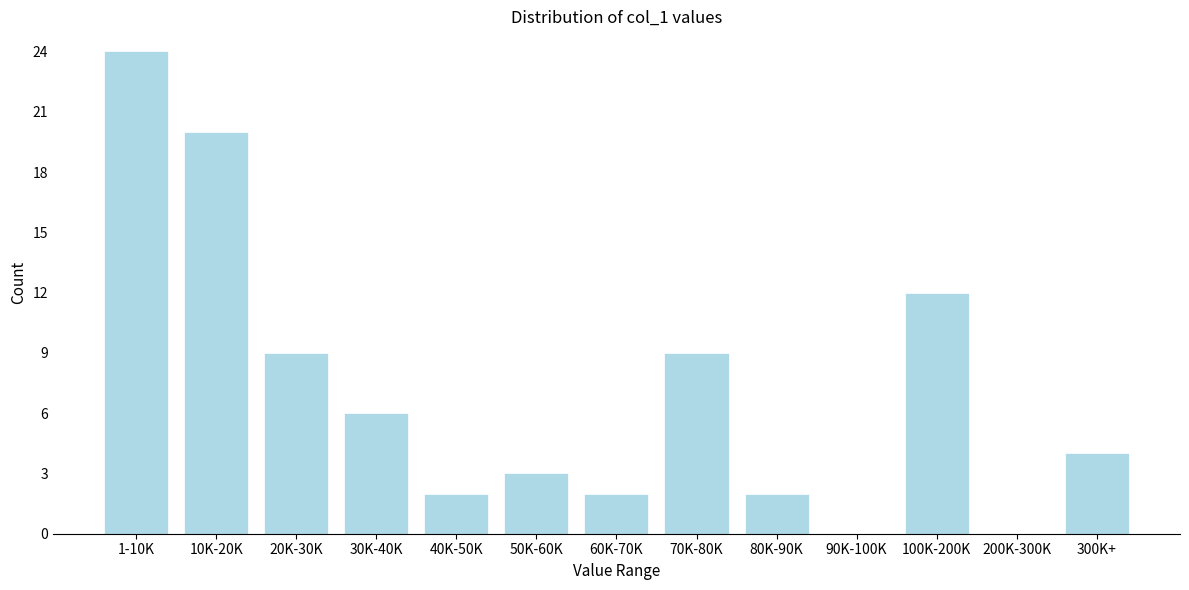

Reading left to right, transcribe all the data shown in this chart.

1-10K=24	10K-20K=20	20K-30K=9	30K-40K=6	40K-50K=2	50K-60K=3	60K-70K=2	70K-80K=9	80K-90K=2	90K-100K=0	100K-200K=12	200K-300K=0	300K+=4